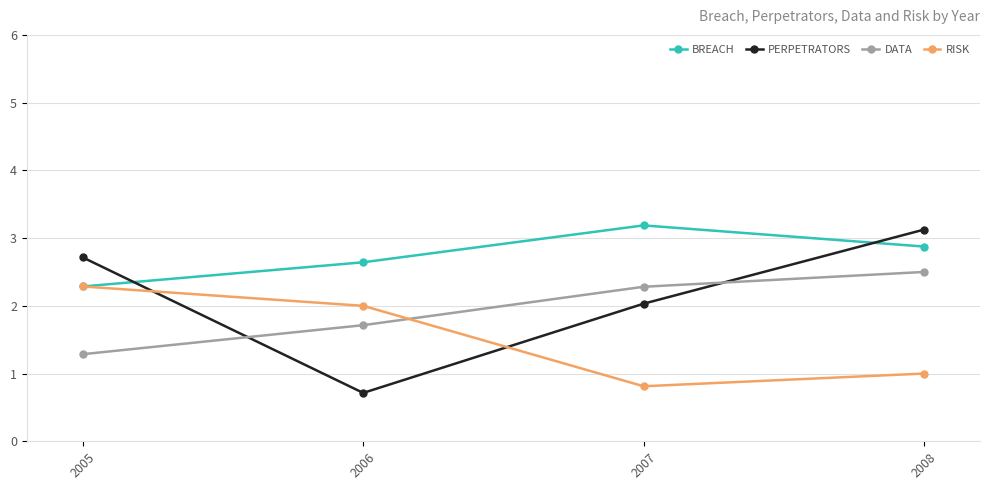

What is the greatest value displayed?

3.2